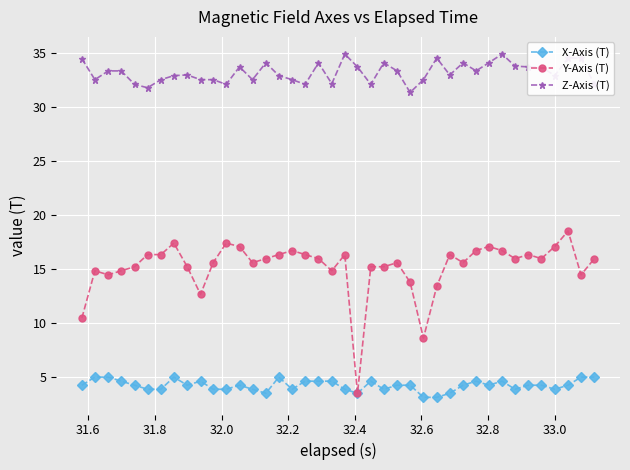

List the series in order of their overall mean, lowest first.

X-Axis (T), Y-Axis (T), Z-Axis (T)